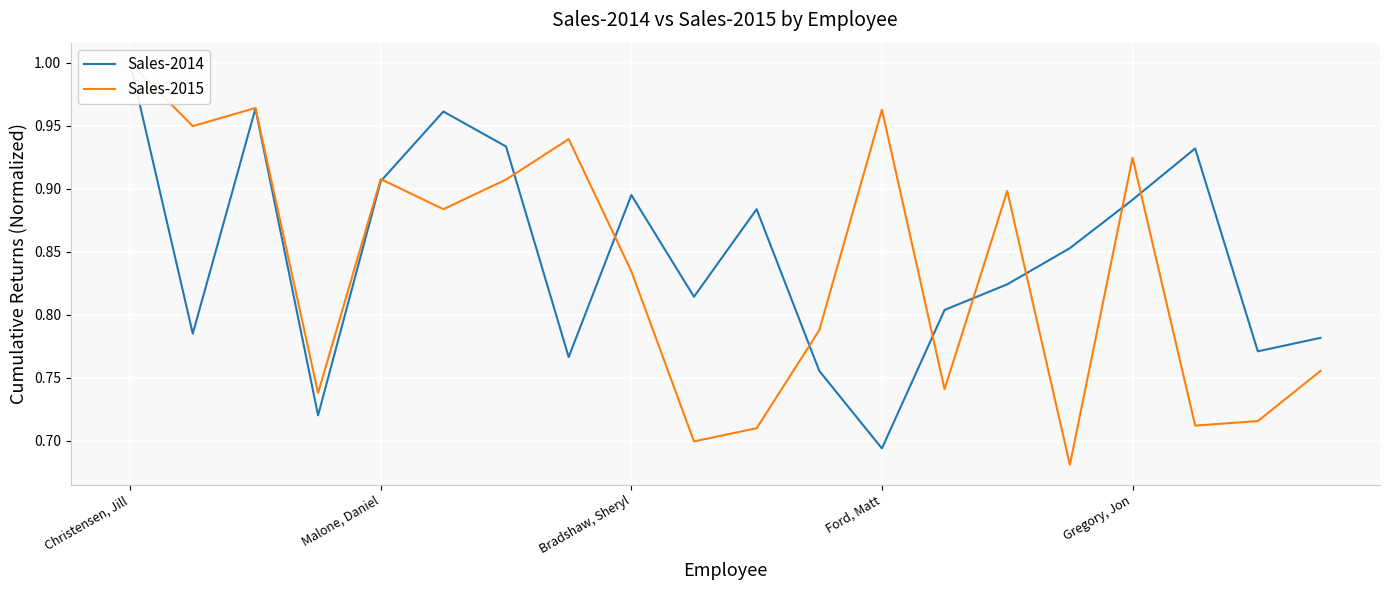

How many times do Sales-2015 and Sales-2014 cross each other?

9